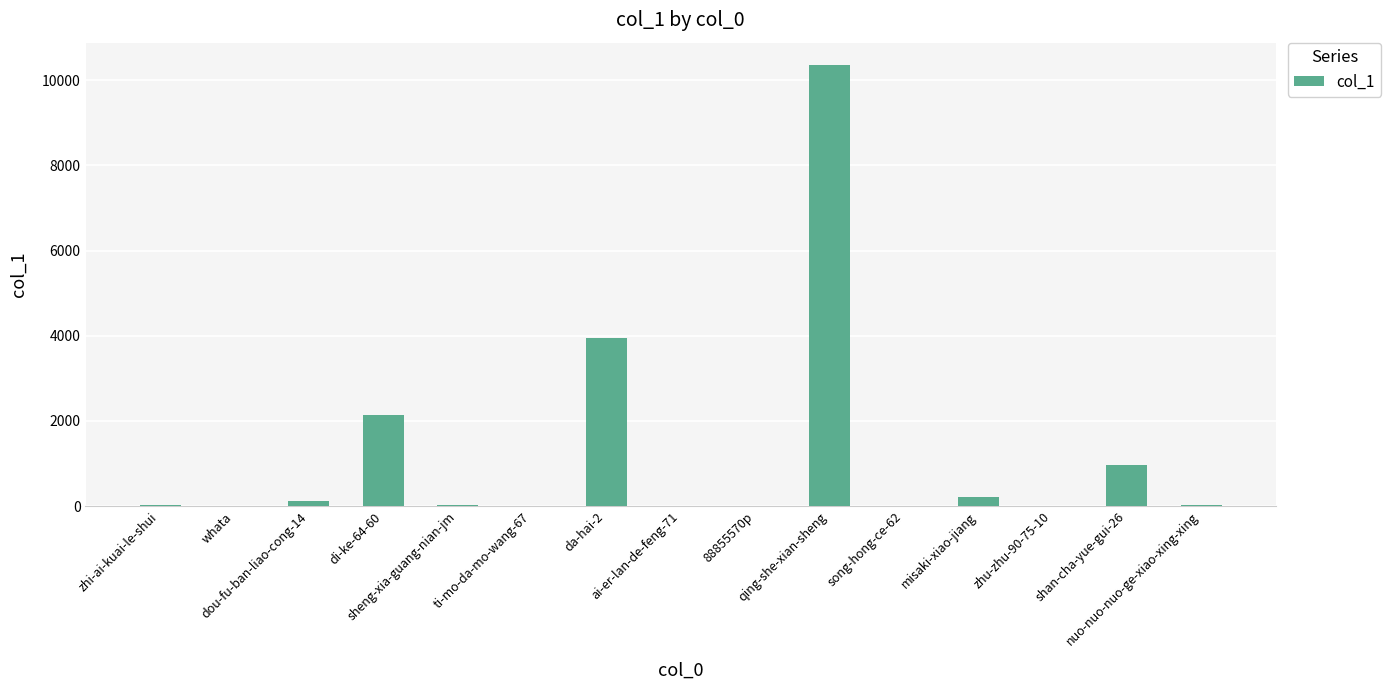

What is the greatest value displayed?

10362